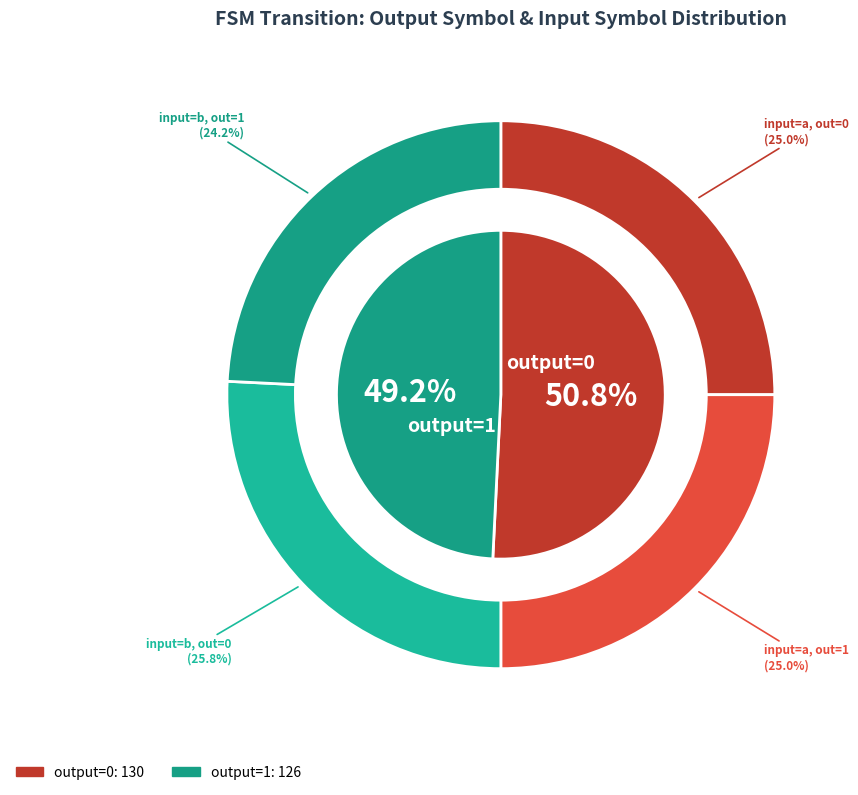

Is it true that output=1 is 99% of the pie?

False